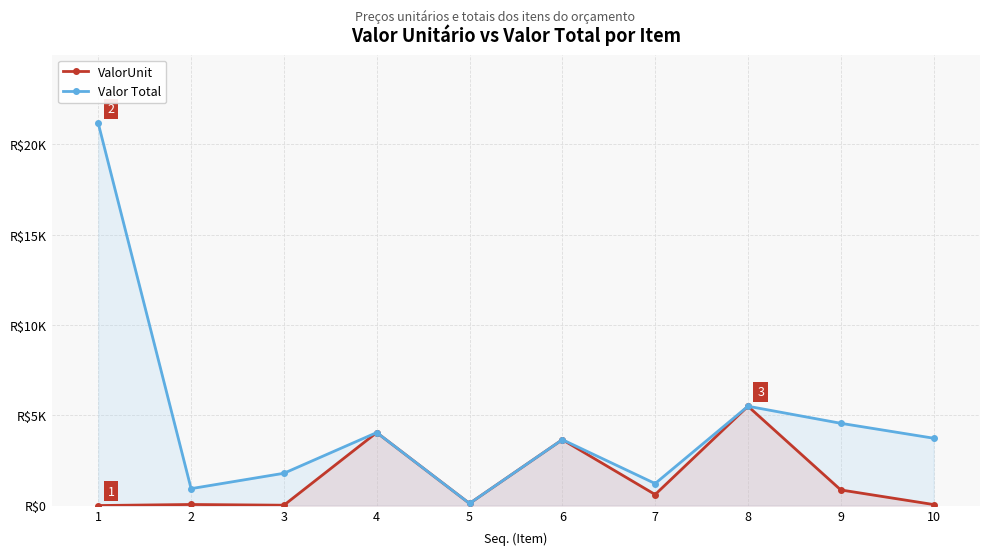

What is the difference between the second highest and second lowest values in the Valor Total series?

4565.3